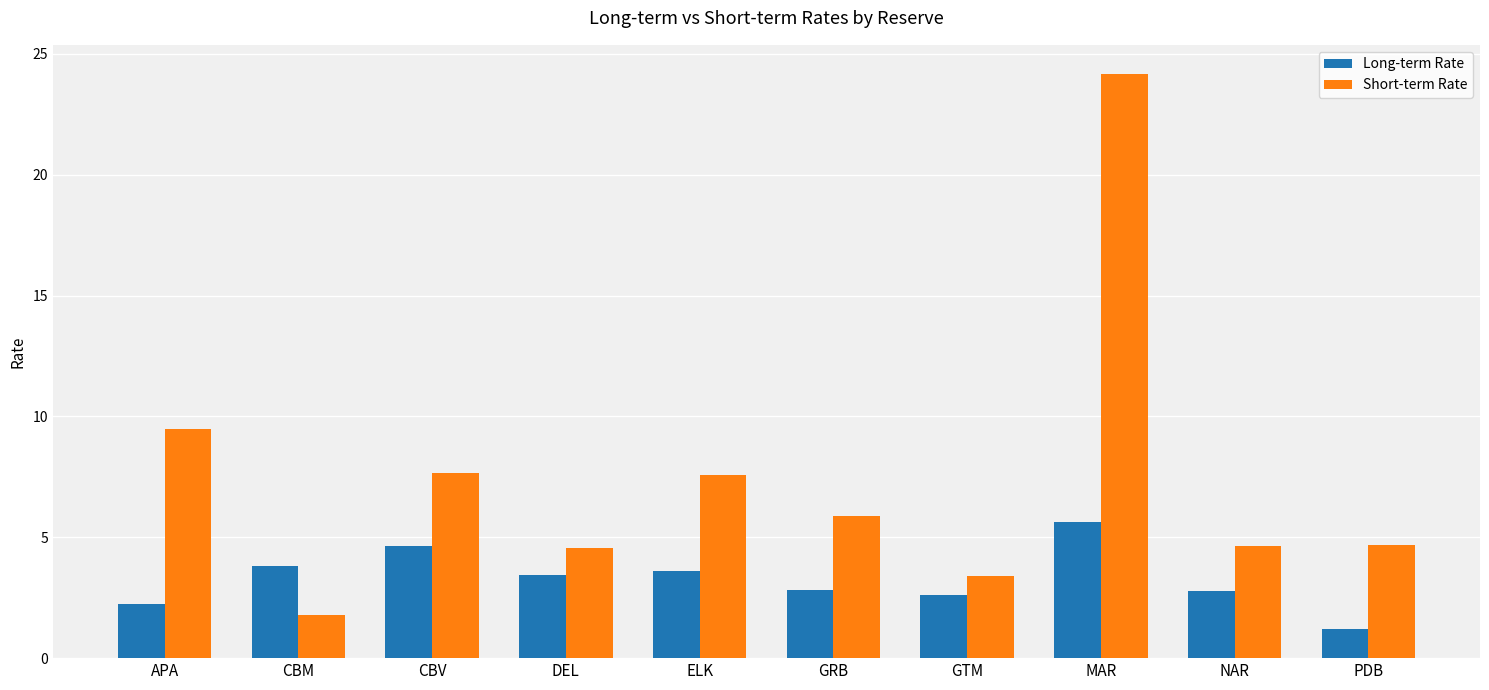

How many data points does each series have?

10